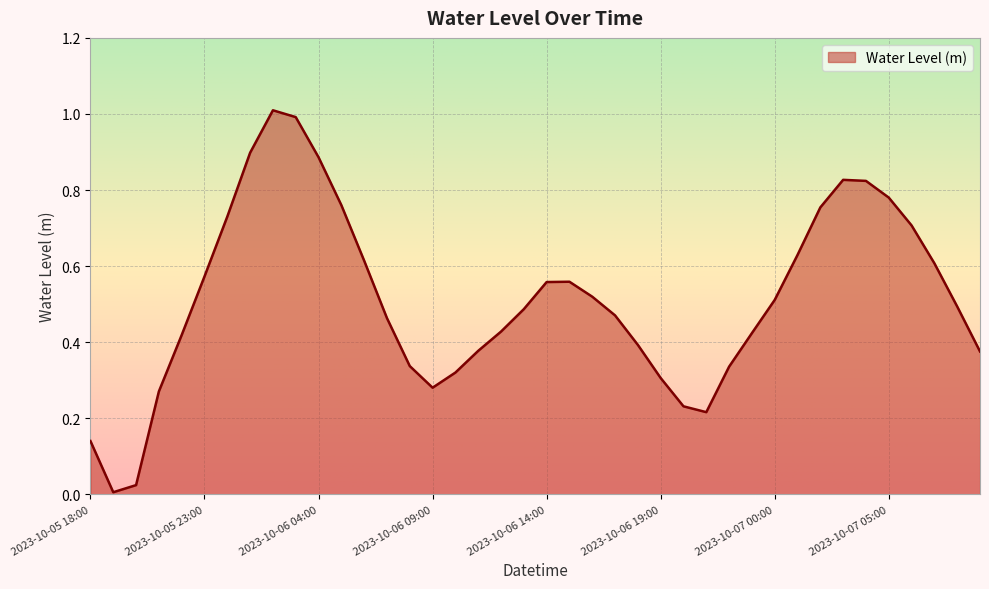

What is the maximum value shown in the chart?

1.0